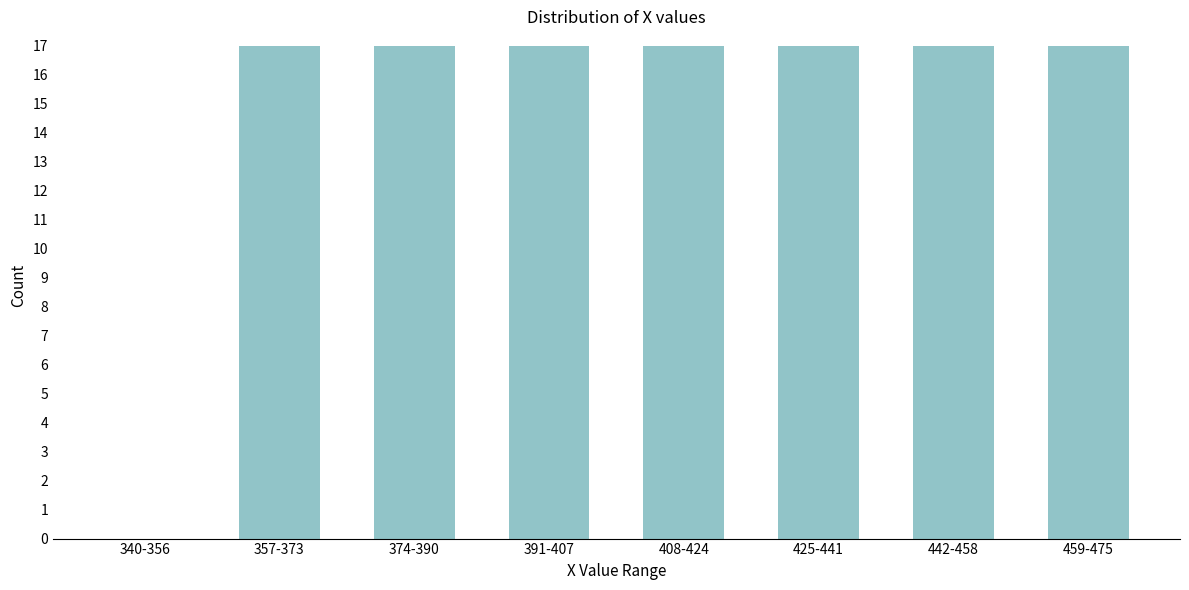

Reading right to left, list all the values displayed in this chart.

459-475=17	442-458=17	425-441=17	408-424=17	391-407=17	374-390=17	357-373=17	340-356=0